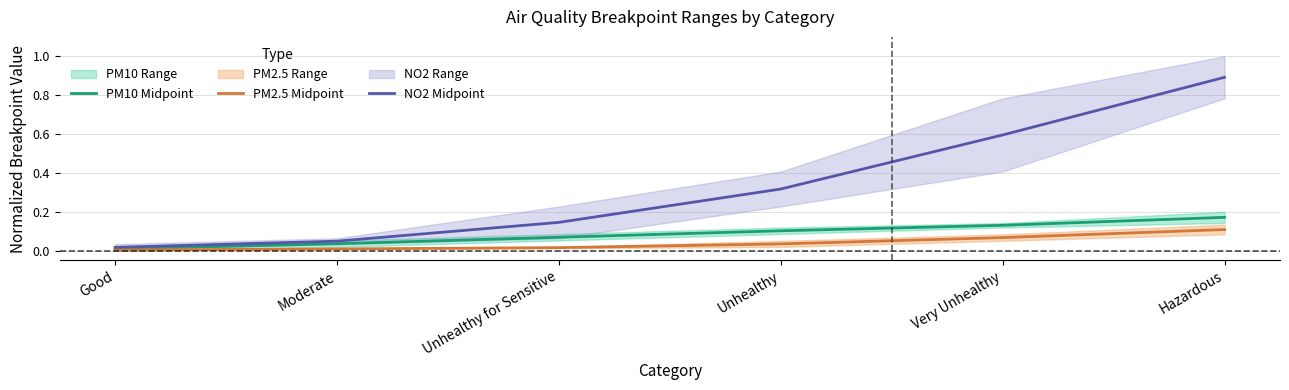

Which series has the largest total across all categories?

NO2 Midpoint